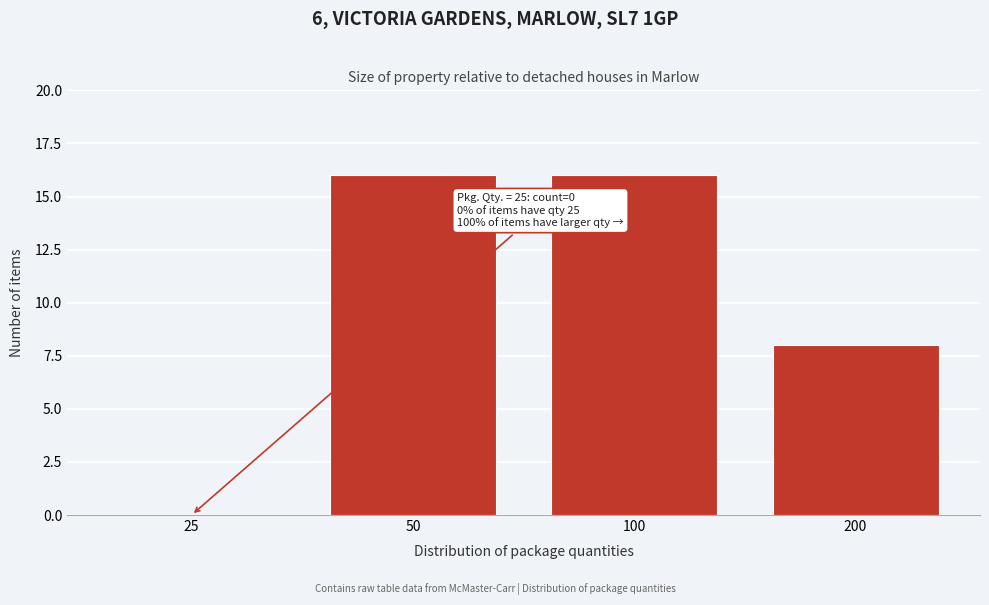

Reading left to right, transcribe all the data shown in this chart.

25=0	50=16	100=16	200=8